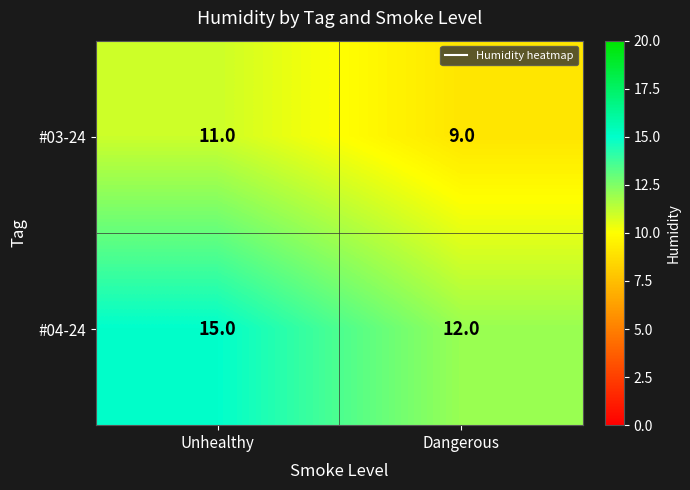

Which series has the largest total across all categories?

#04-24